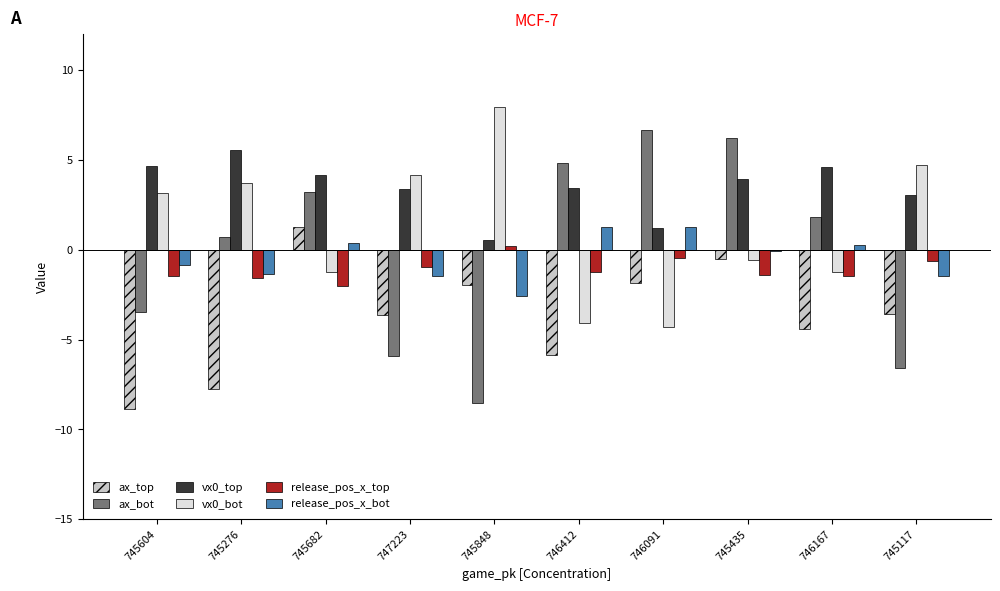

Is it true that vx0_bot equals -2.7 at 746091?

False